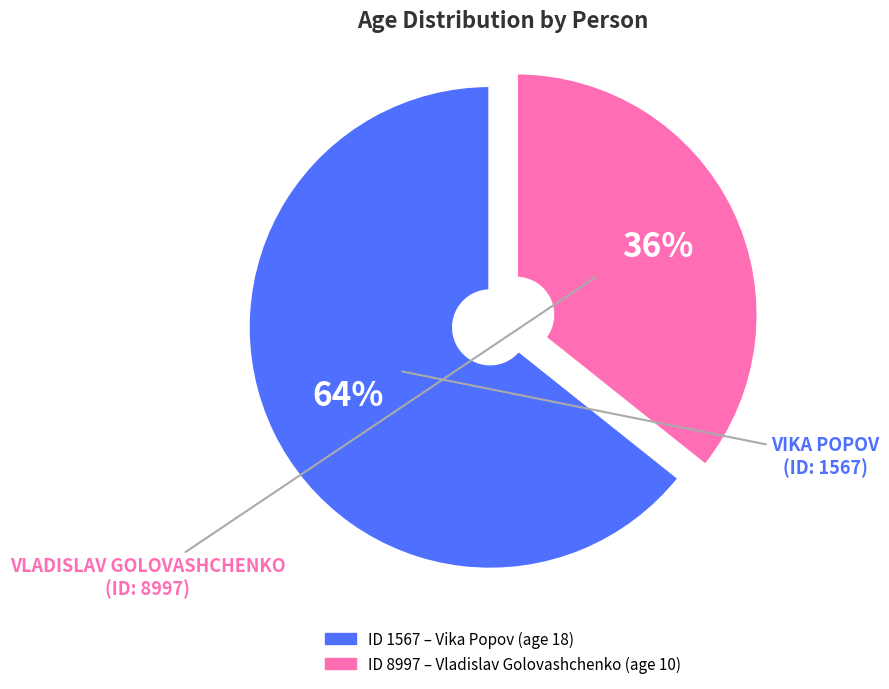

Is there any slice that represents more than half of the pie?

Yes